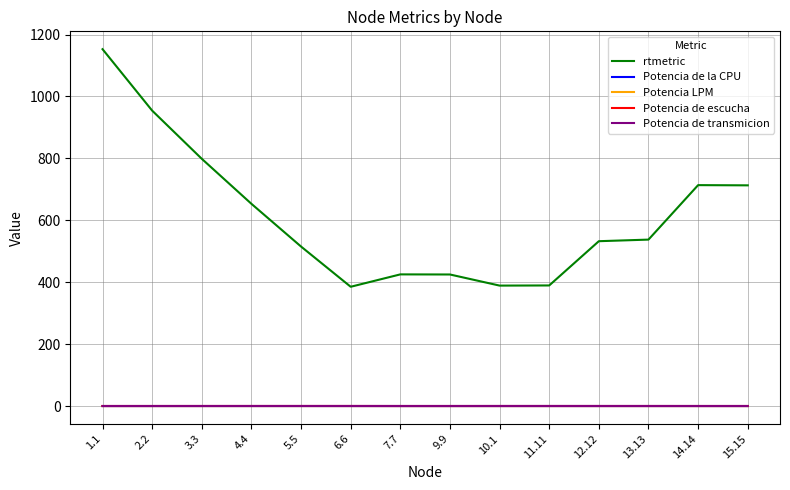

Between 11.11 and 13.13, which series saw the biggest shift?

rtmetric